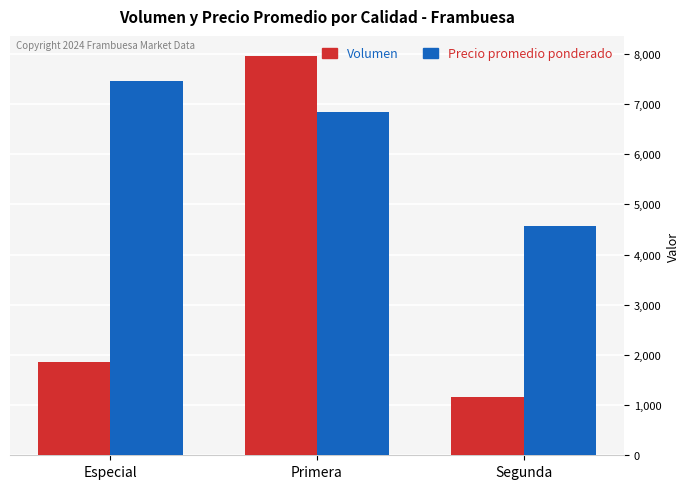

What is the value of the Volumen bar at the 1st from the left?

1855